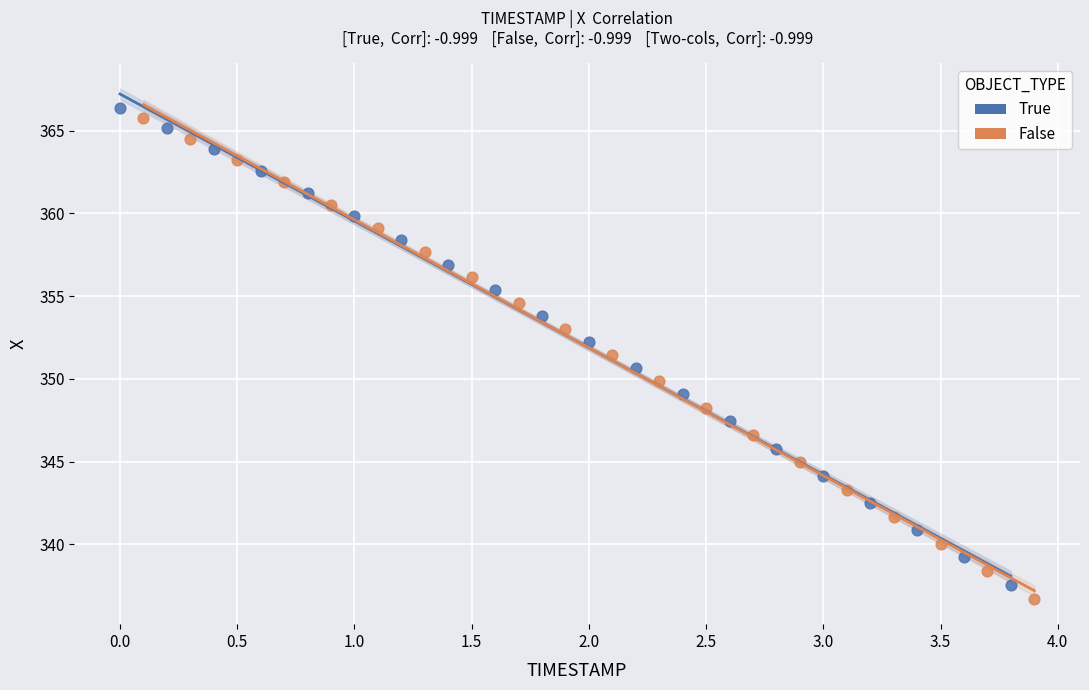

Which series has the largest Y range (max minus min)?

False